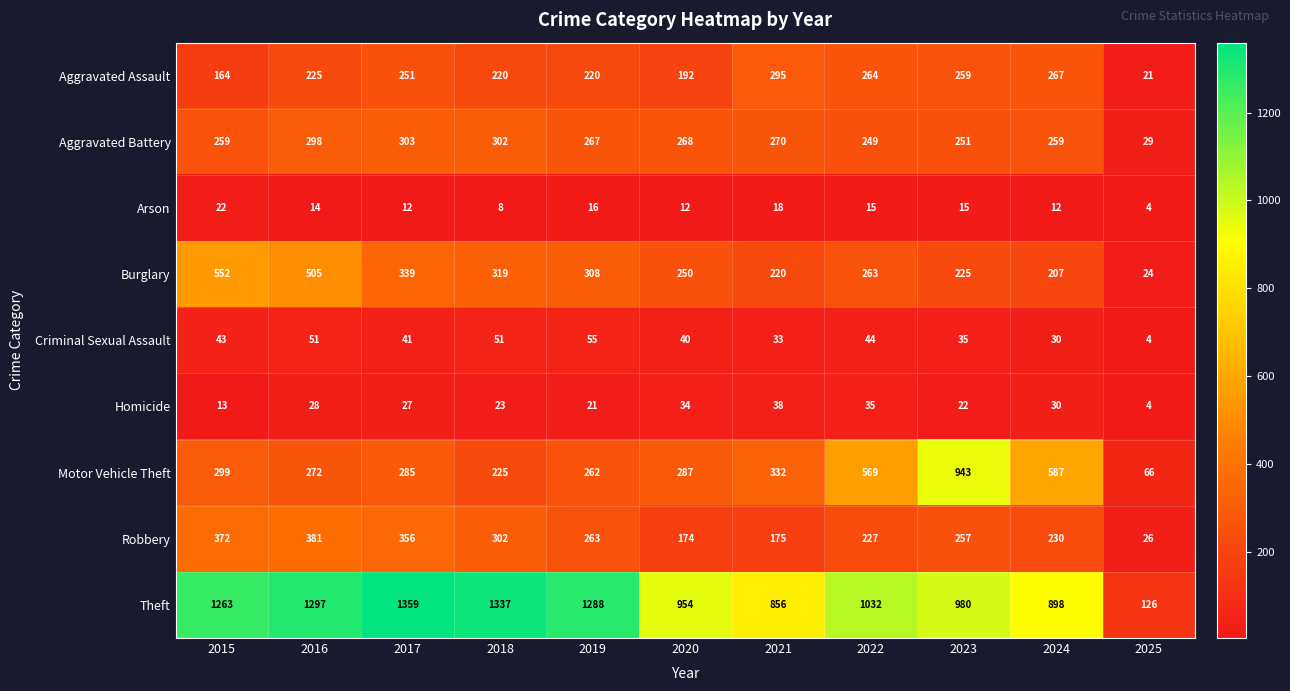

What is the average value of the Burglary series?

292